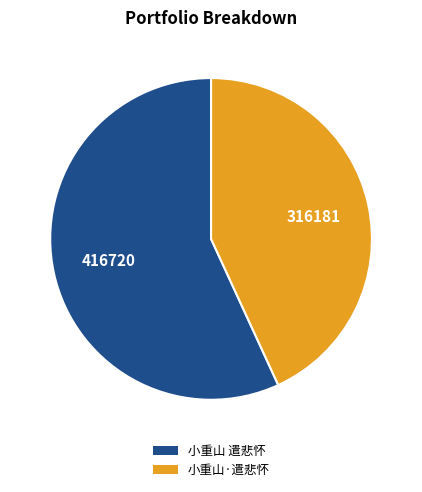

Is it true that 小重山 遣悲怀 is 57% of the pie?

True